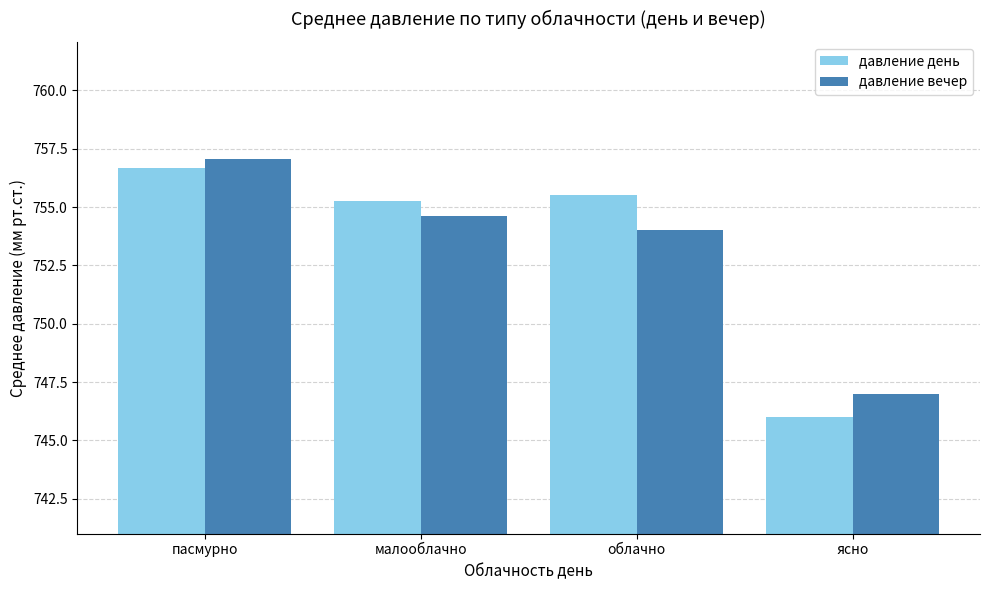

List the series in order of their peak value, highest first.

давление вечер, давление день